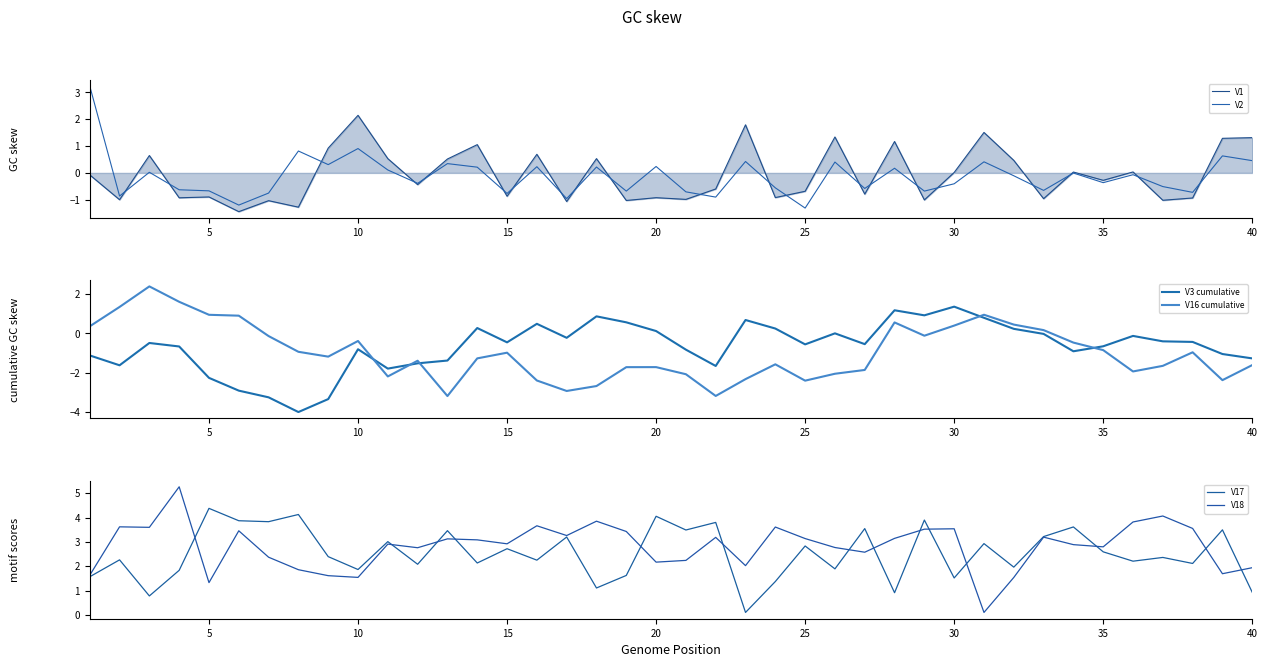

True or false: V16 cumulative and V3 cumulative intersect in this chart.

True